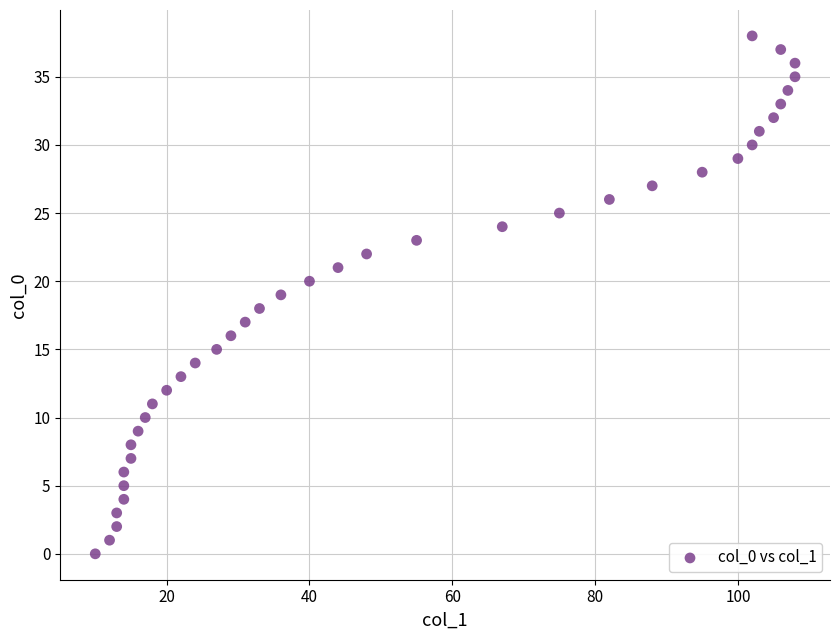

What is the range of Y values (max minus min)?

38